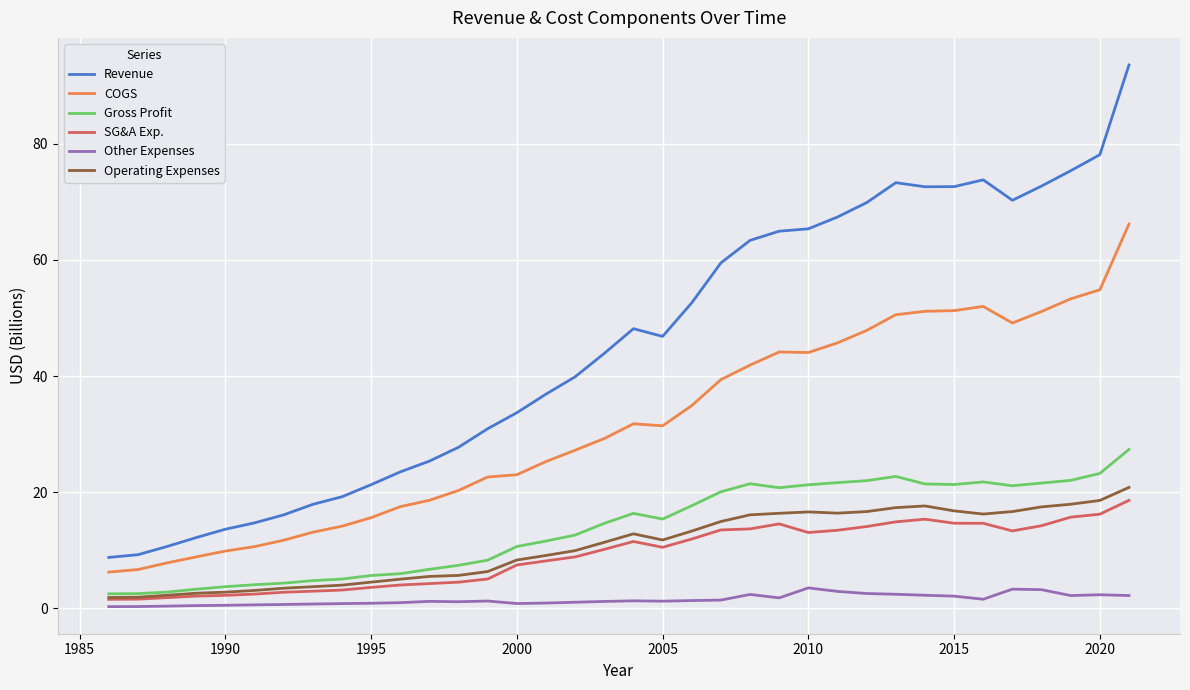

Which series has the widest spread of values?

Revenue